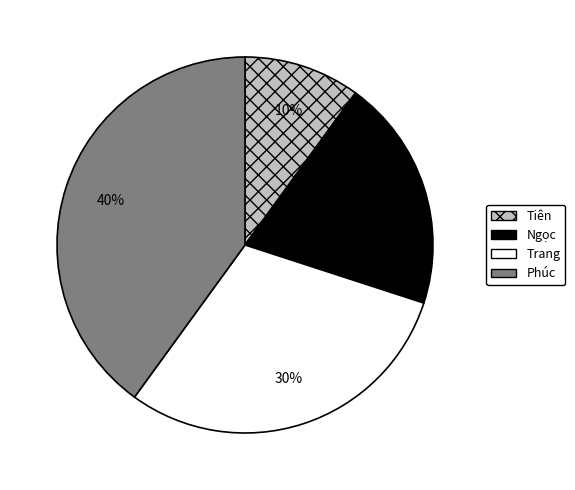

Which has a higher value, Ngọc or Phúc?

Phúc